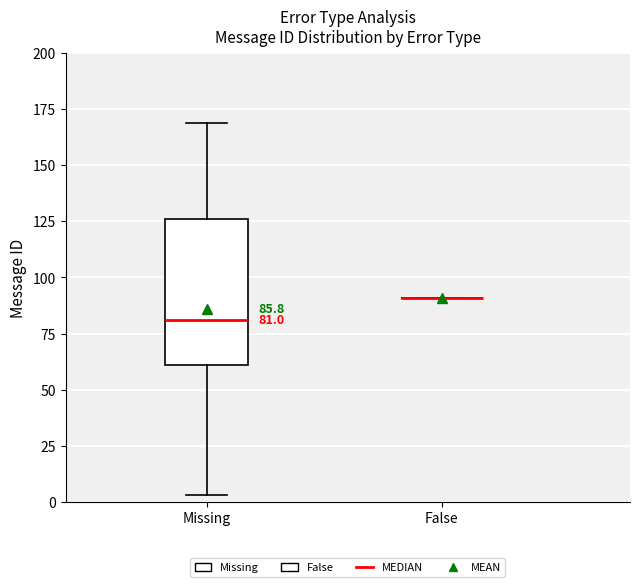

Comparing the boxes themselves (not the whiskers), which one is the tallest?

Missing